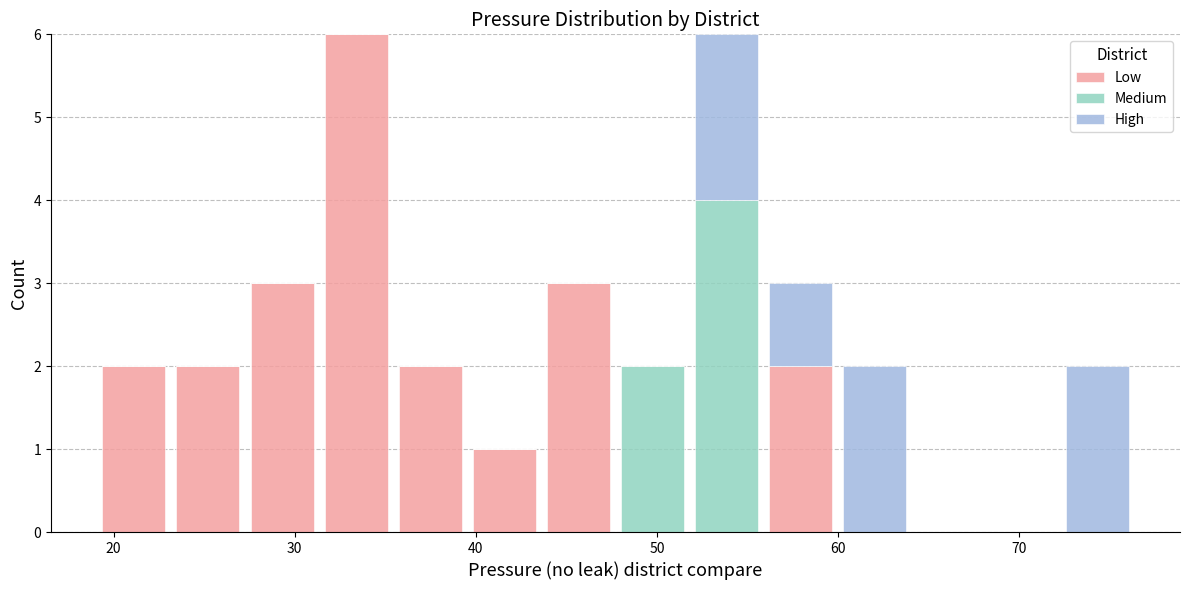

Reading left to right, transcribe this chart: for each stacked bar, give the range it covers on the x-axis and its total height. Neither the bar edges nor the heights are printed on the chart, so give them approximately, as read against the axes.

19 to 23: 2
23 to 27: 2
27 to 31: 3
31 to 35: 6
35 to 40: 2
40 to 44: 1
44 to 48: 3
48 to 52: 2
52 to 56: 6
56 to 60: 3
60 to 64: 2
64 to 68: 0
68 to 72: 0
72 to 76: 2